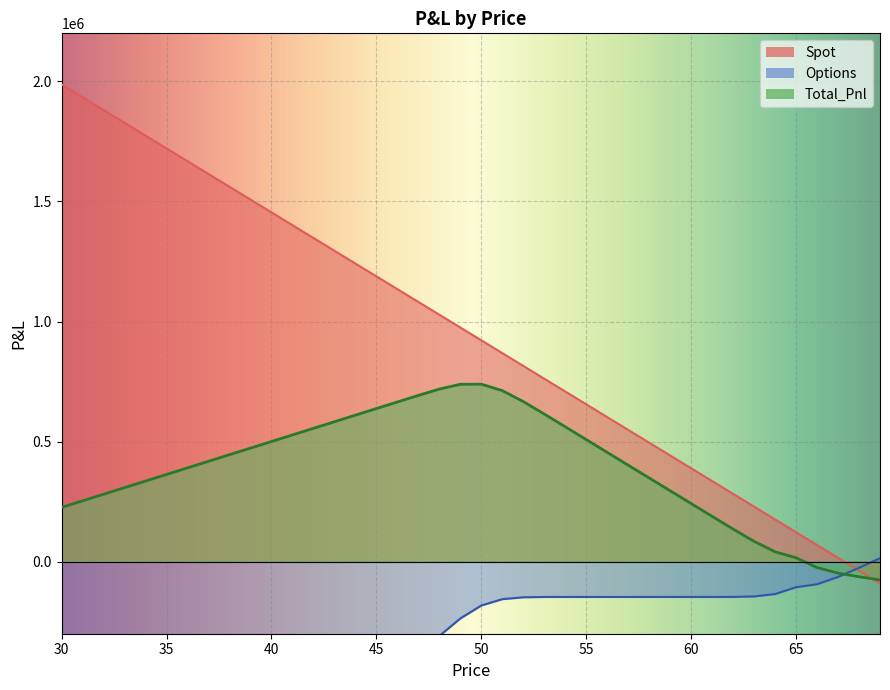

List the series in order of their overall mean, lowest first.

Options, Total_Pnl, Spot